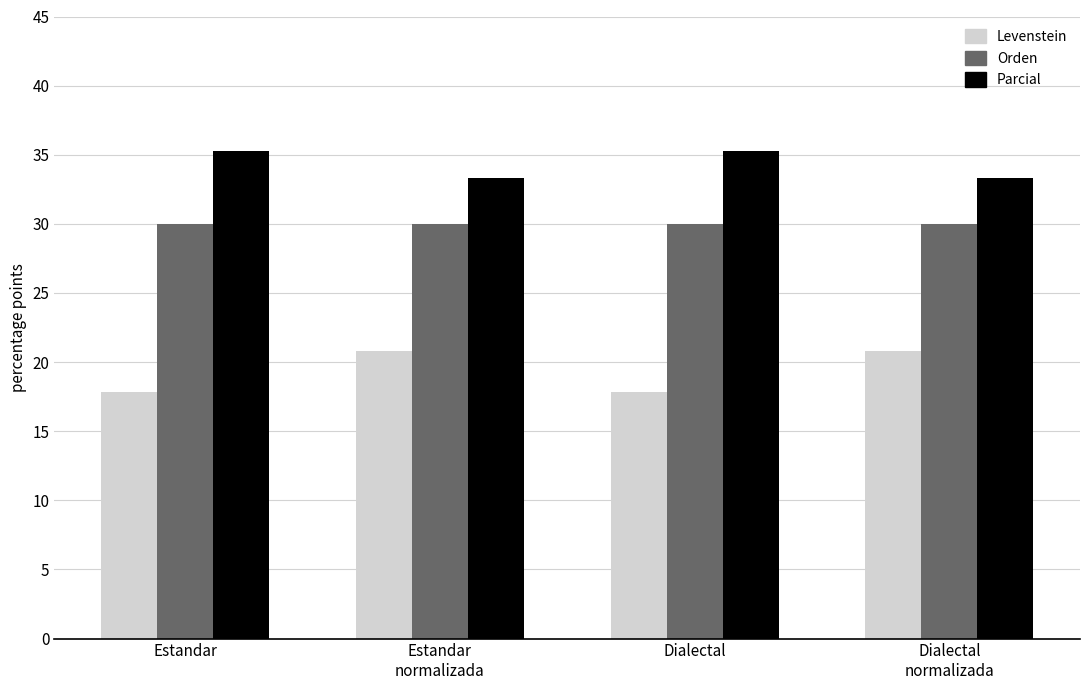

List the series in order of their overall mean, lowest first.

Levenstein, Orden, Parcial